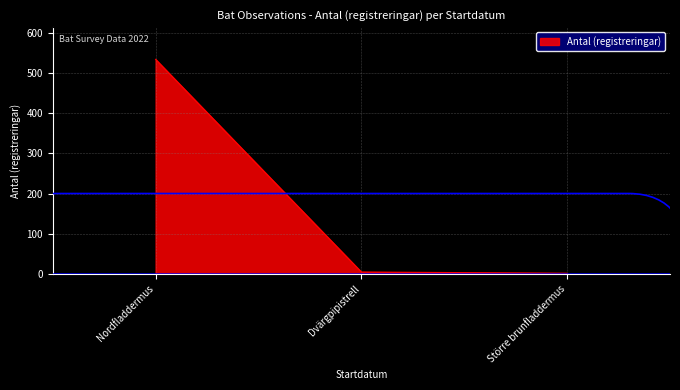

What is the average value?

180